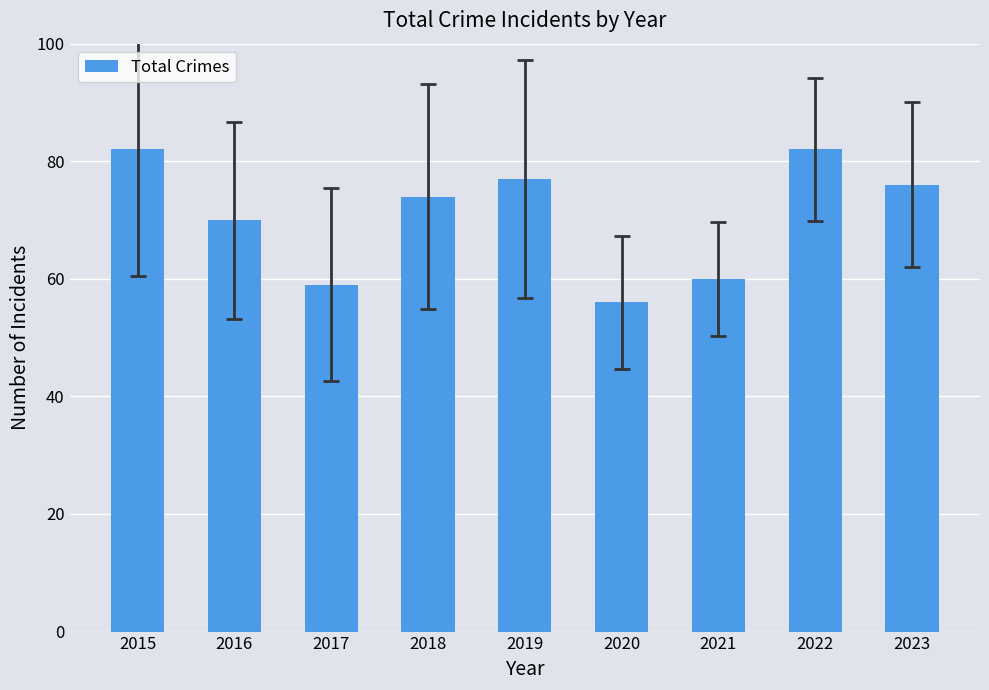

At which category does the chart reach its minimum across all series?

2020